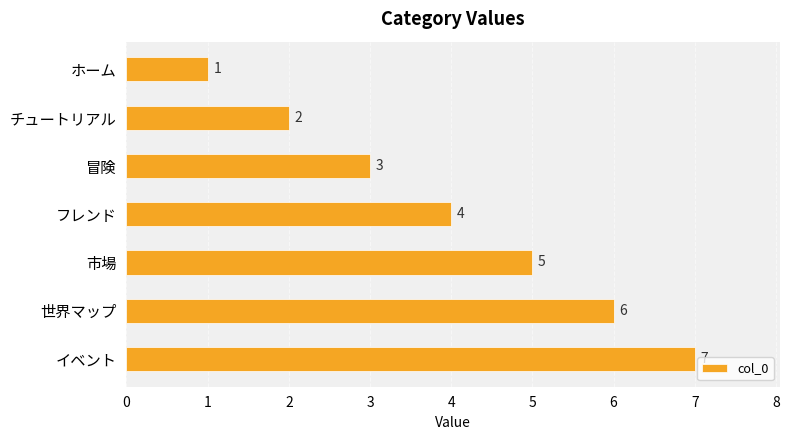

True or false: the data shows 5 at 市場.

True